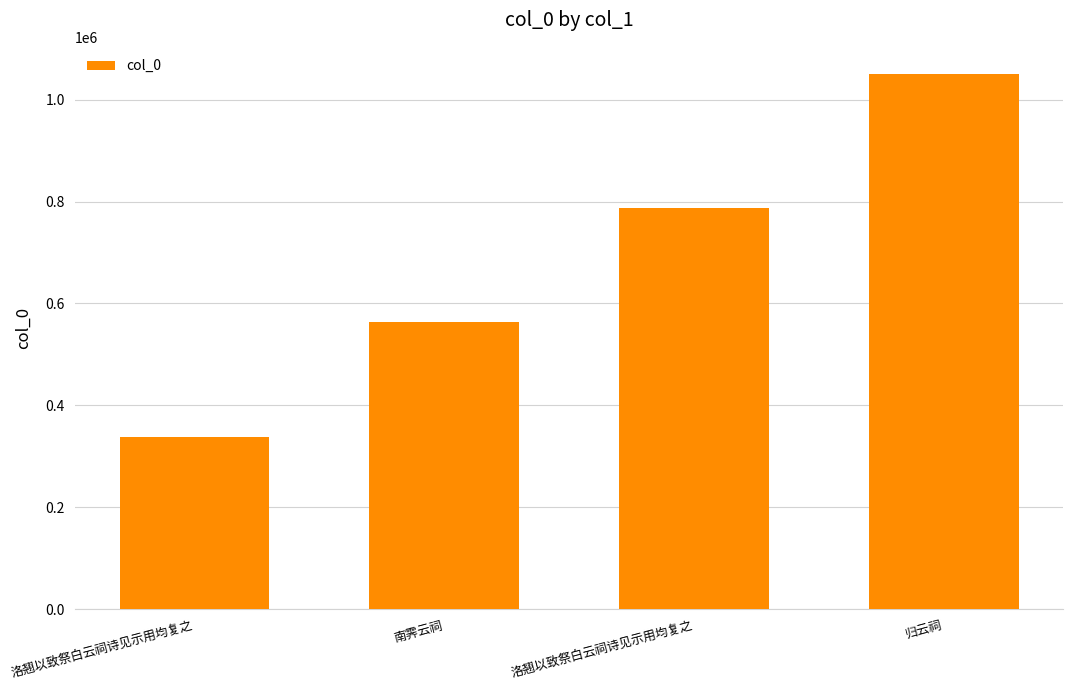

Reading left to right, list all the values displayed in this chart.

338204	563551	787567	1051202